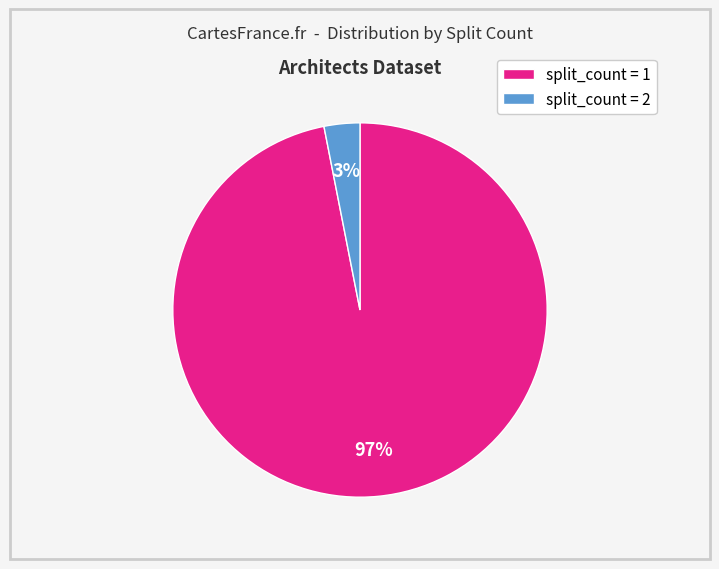

To the nearest percent, what is the average slice percentage?

50%